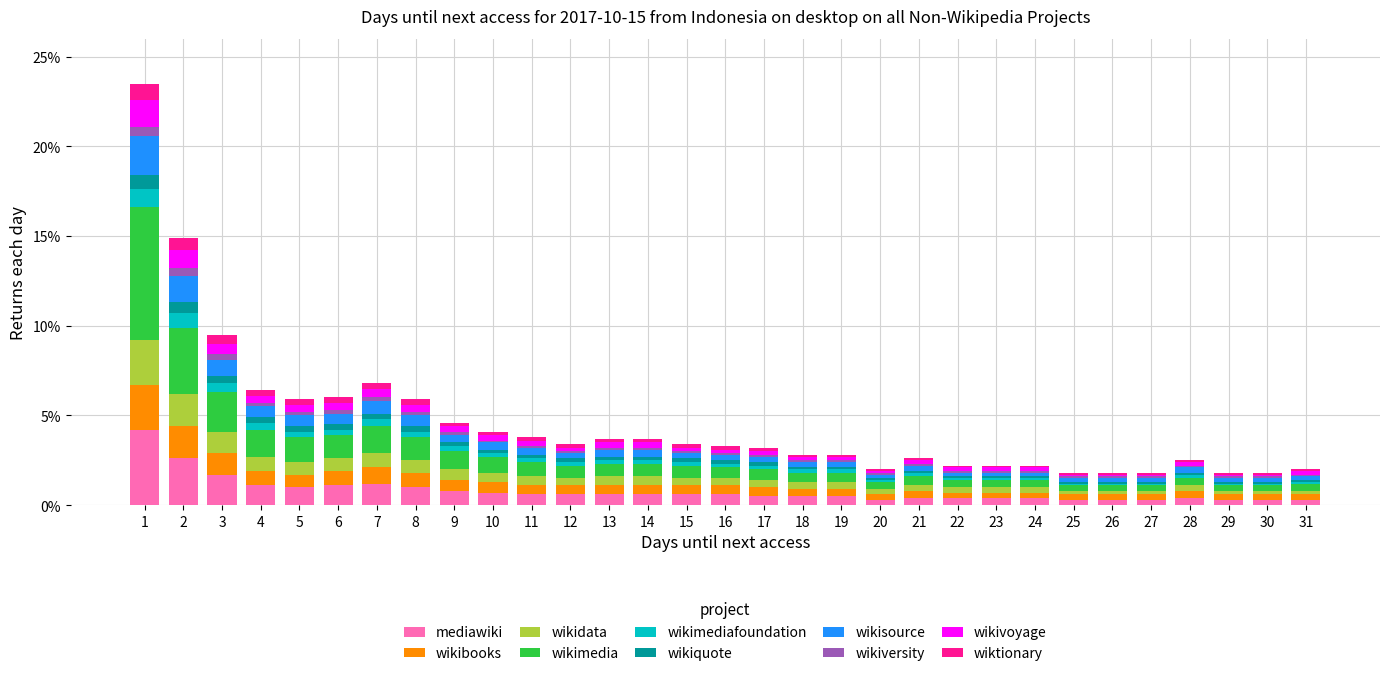

What is the difference between the maximum and minimum values in the mediawiki series?

3.9